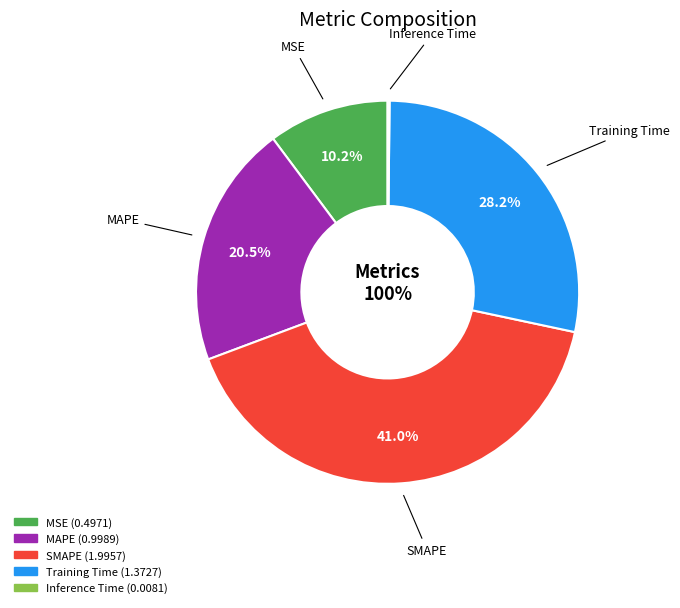

Is there a majority slice in this chart?

No